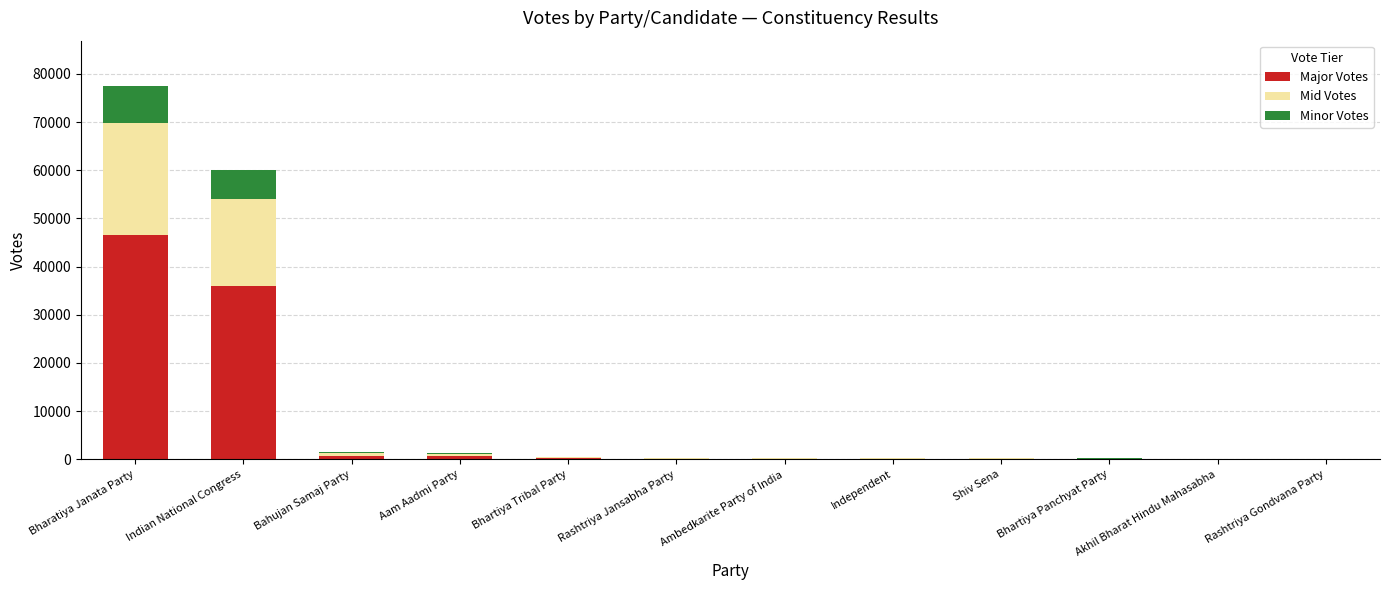

At which category is the sum across all series the highest?

Bharatiya Janata Party